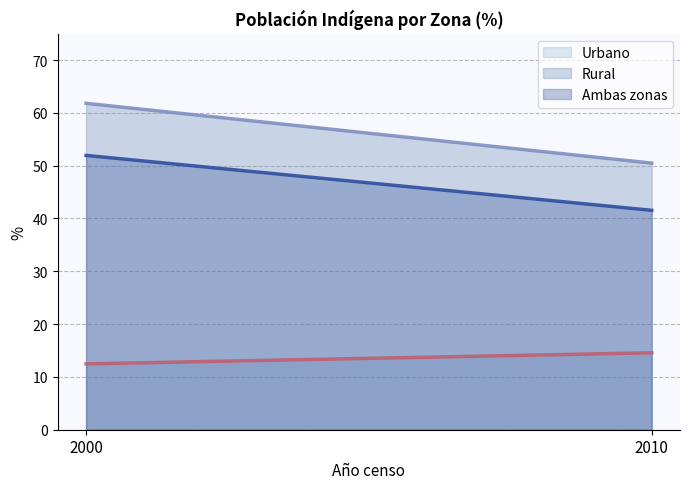

What is the spread (max minus min) of values at 2000?

49.3